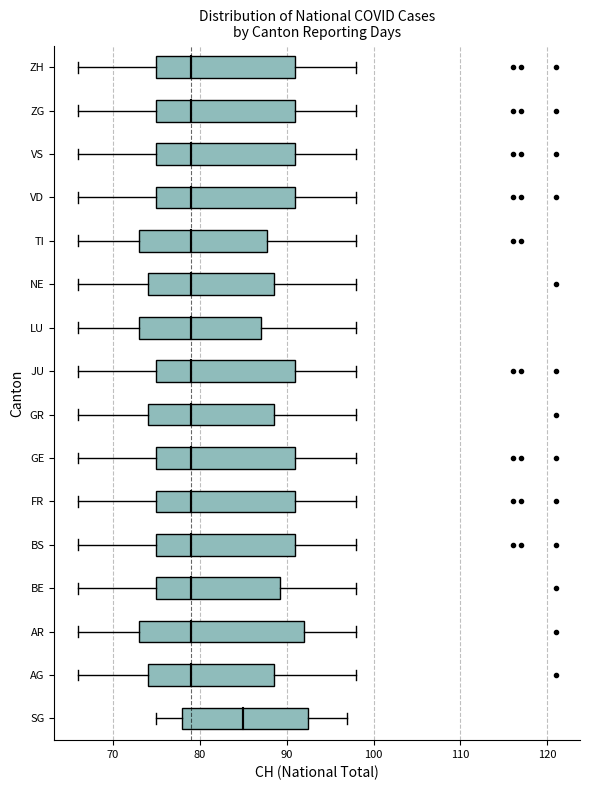

Reading bottom to top, read every box against the x-axis: the position of its median line, the range the box covers, and the ends of its whiskers. The values are not printed on the chart, so give them approximately, as read against the axis.

SG: median 85, box 78 to 93, whiskers 75 to 97
AG: median 79, box 74 to 89, whiskers 66 to 98
AR: median 79, box 73 to 92, whiskers 66 to 98
BE: median 79, box 75 to 89, whiskers 66 to 98
BS: median 79, box 75 to 91, whiskers 66 to 98
FR: median 79, box 75 to 91, whiskers 66 to 98
GE: median 79, box 75 to 91, whiskers 66 to 98
GR: median 79, box 74 to 89, whiskers 66 to 98
JU: median 79, box 75 to 91, whiskers 66 to 98
LU: median 79, box 73 to 87, whiskers 66 to 98
NE: median 79, box 74 to 89, whiskers 66 to 98
TI: median 79, box 73 to 88, whiskers 66 to 98
VD: median 79, box 75 to 91, whiskers 66 to 98
VS: median 79, box 75 to 91, whiskers 66 to 98
ZG: median 79, box 75 to 91, whiskers 66 to 98
ZH: median 79, box 75 to 91, whiskers 66 to 98